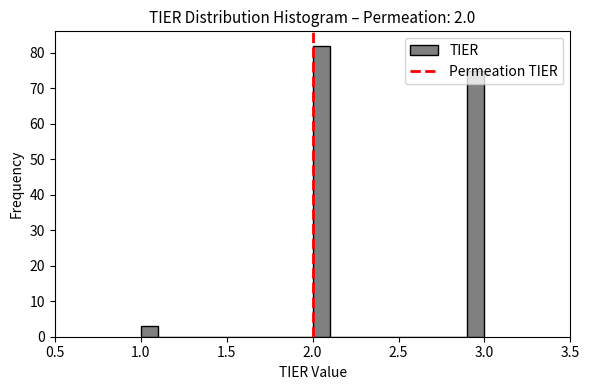

Around what value on the x-axis is the tallest bar? Give the approximate position of its centre, as read against the axis.

2.05